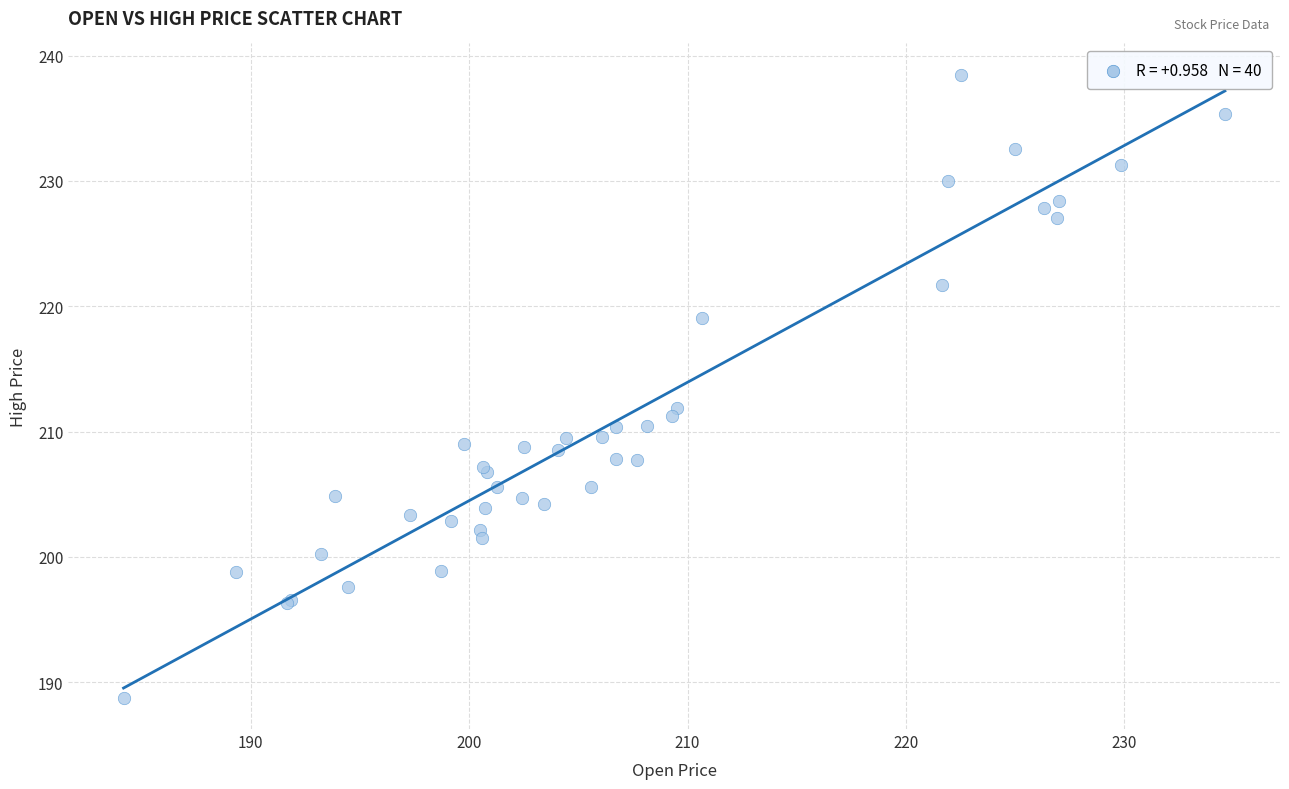

What Y value in the scatter plot is closest to 213?

211.9